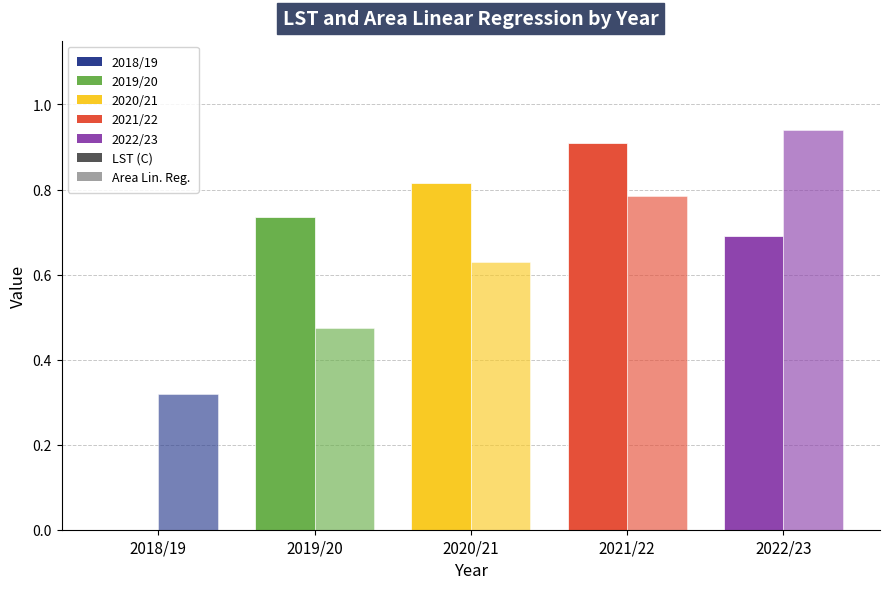

How many bars are there in total?

10